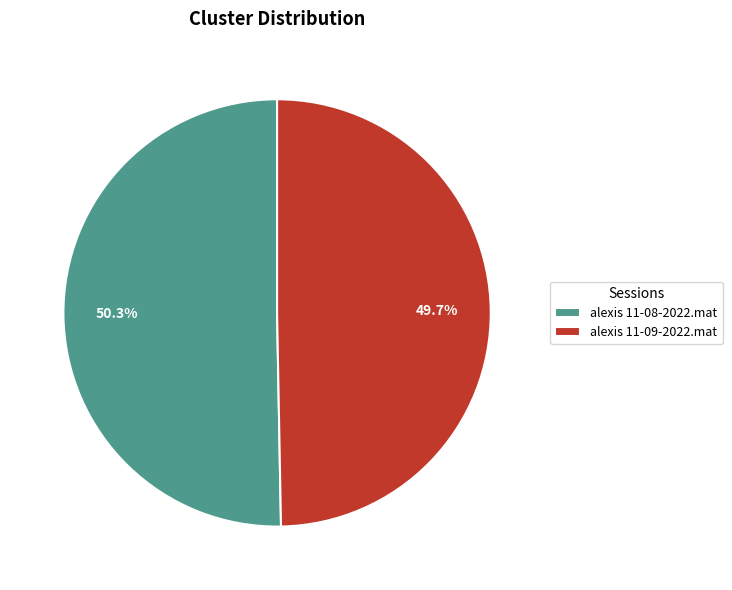

Is the sum of alexis 11-09-2022.mat and alexis 11-08-2022.mat greater than half?

Yes